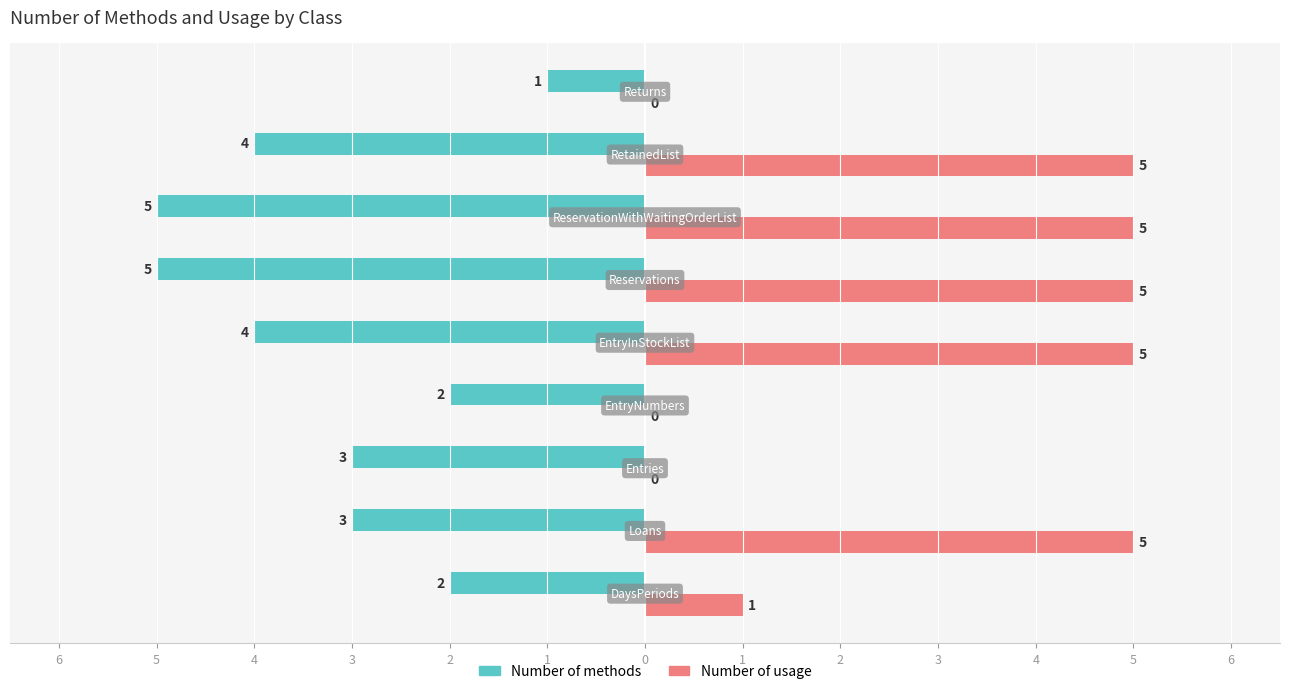

Count the Number of usage values in the range 0 to 5.

9